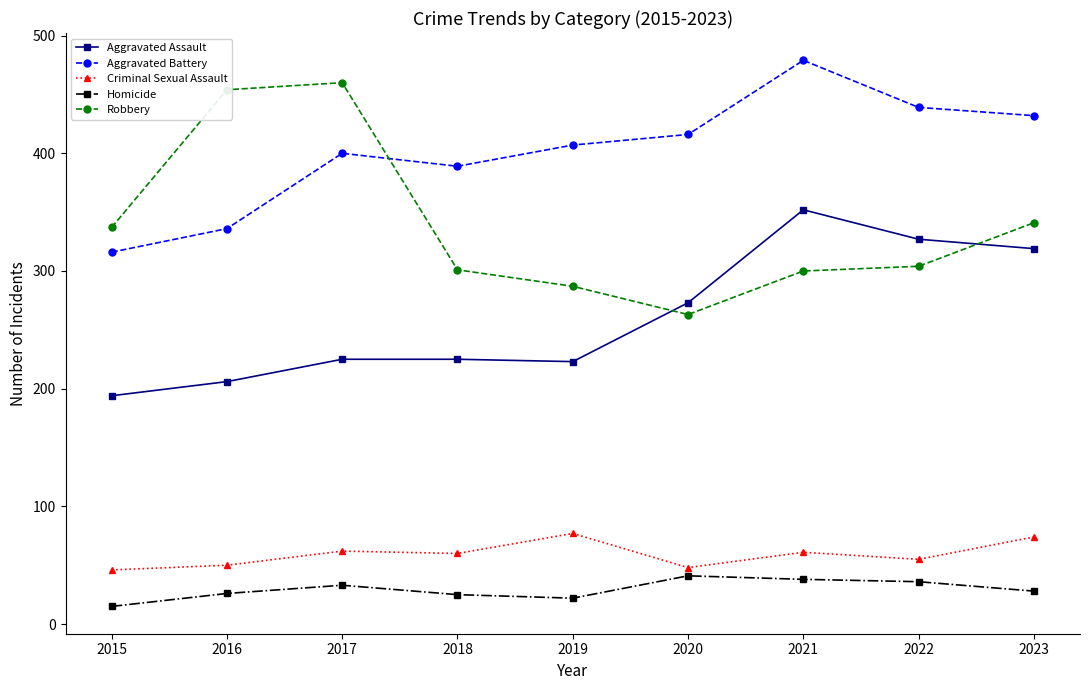

After their last crossing, which series has the higher values: Aggravated Assault or Robbery?

Robbery